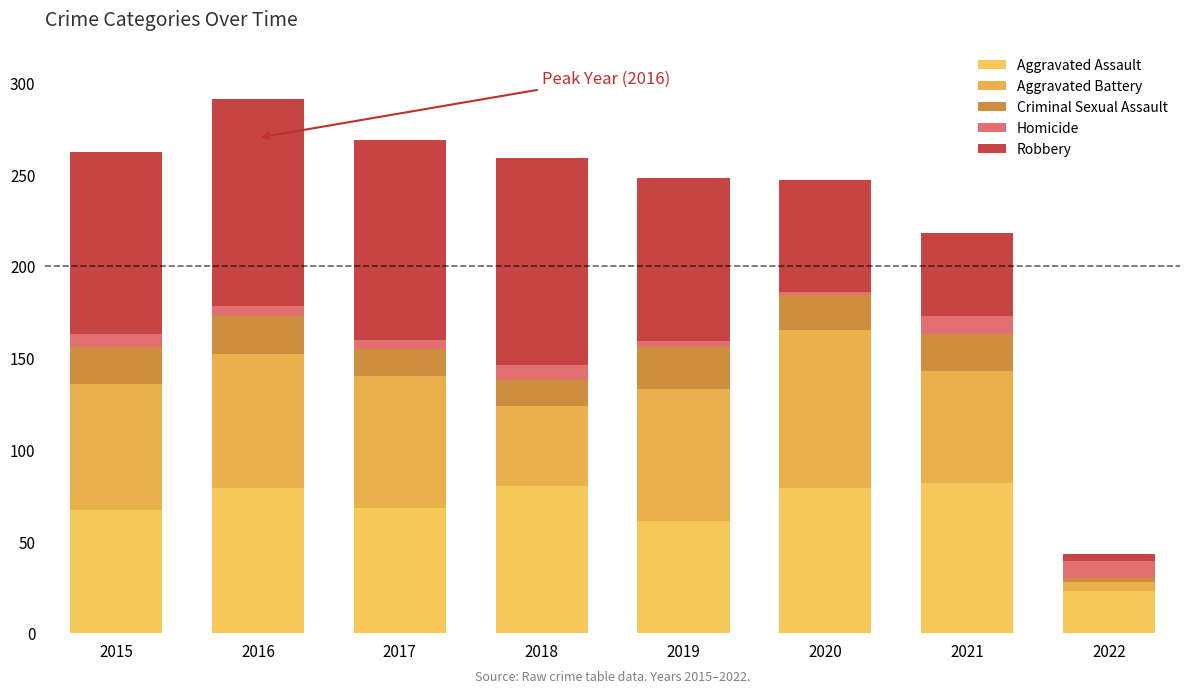

What is the difference between the Aggravated Battery values at 2015 and 2020?

17